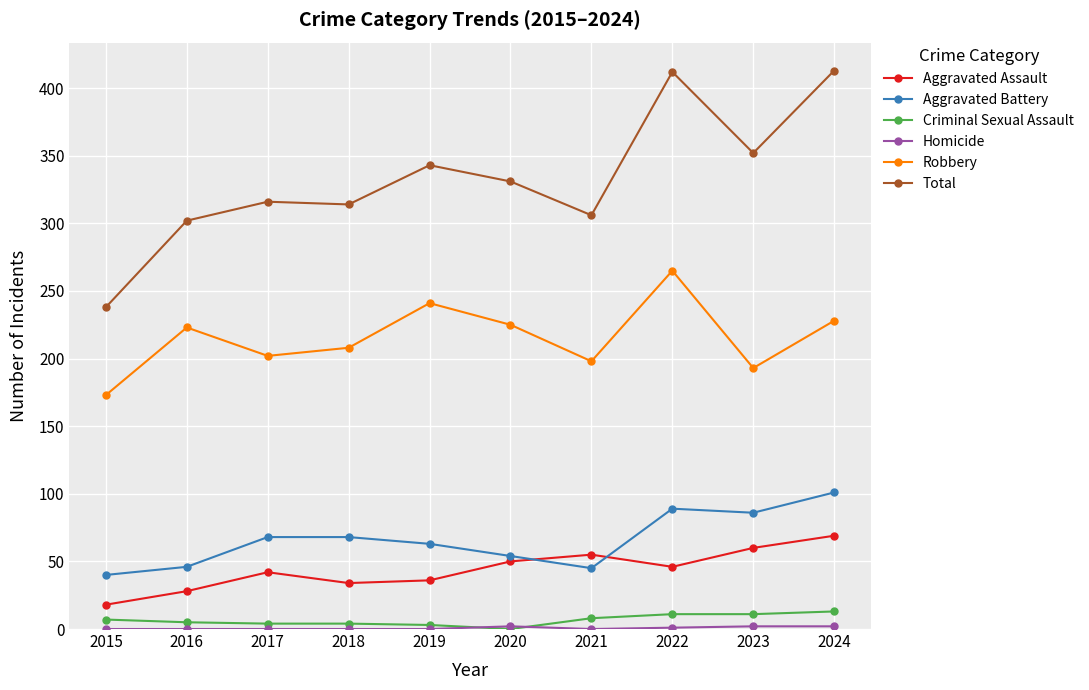

The value of Aggravated Battery at 2019 is 92. True or false?

False